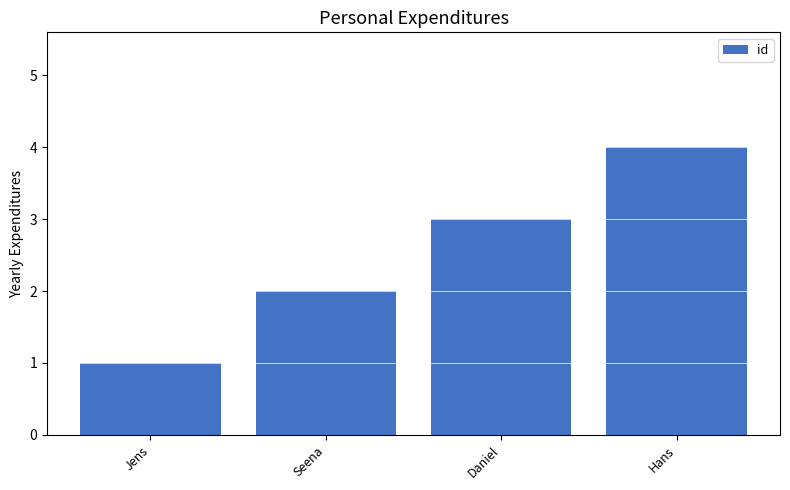

How many values are below 3?

2